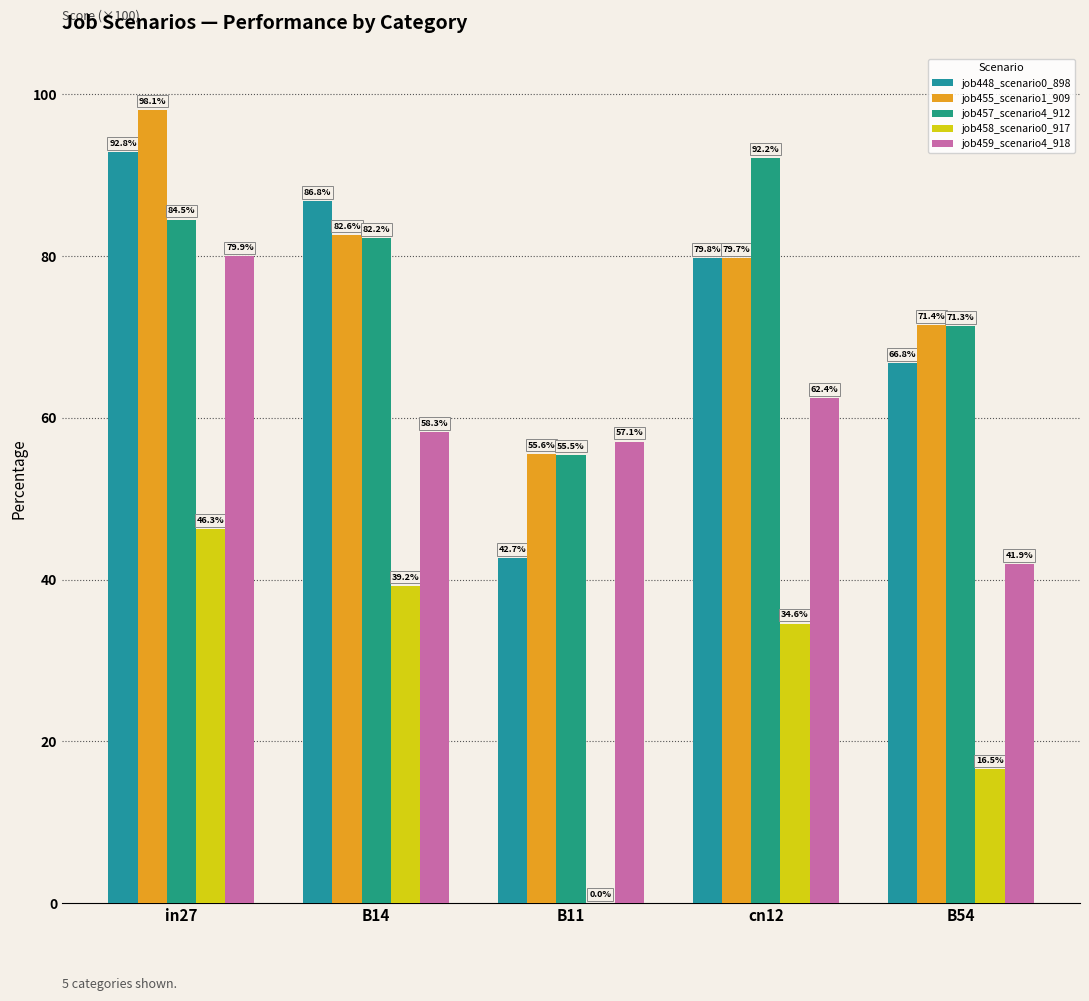

True or false: job458_scenario0_917 has a value of 46.3 at in27.

True